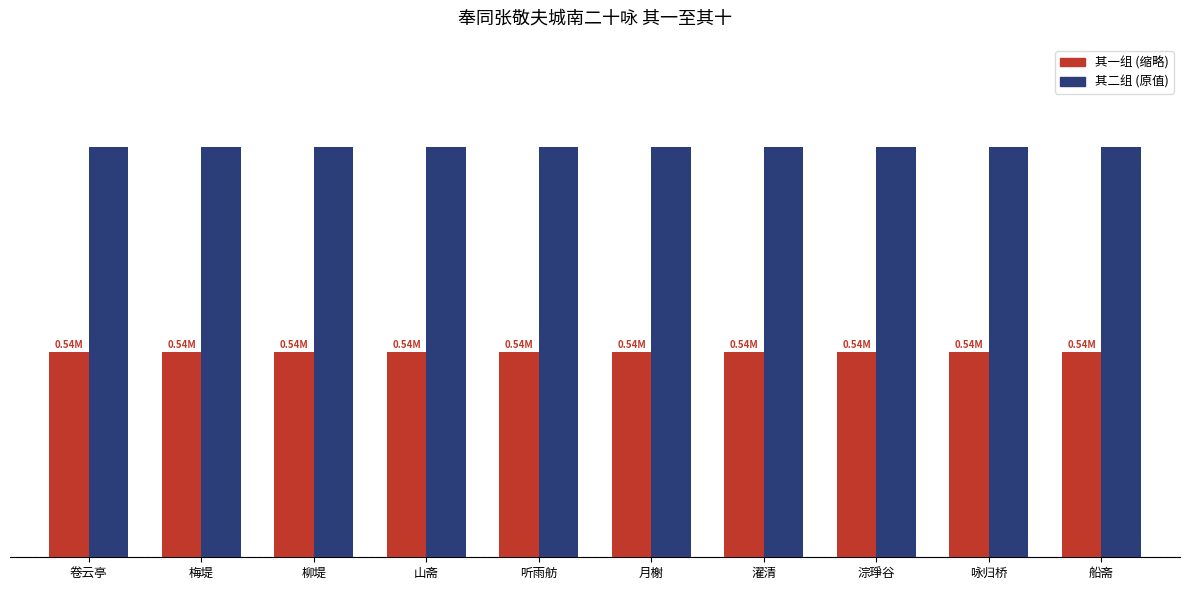

List the series in order of their overall mean, lowest first.

其一组 (缩略), 其二组 (原值)